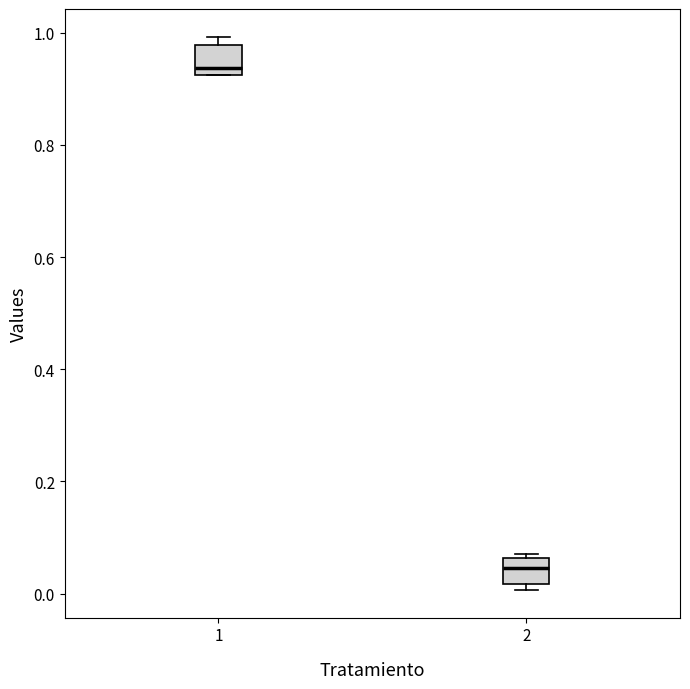

Reading left to right, transcribe this box plot: for each box, give where its median line is, the range the box spans, and where its two whiskers end, as read against the y-axis. The values are not printed on the chart, so give them approximately, as read against the axis.

1: median 0.94, box 0.92 to 0.98, whiskers 0.92 to 1.00
2: median 0.04, box 0.02 to 0.06, whiskers 0.00 to 0.06